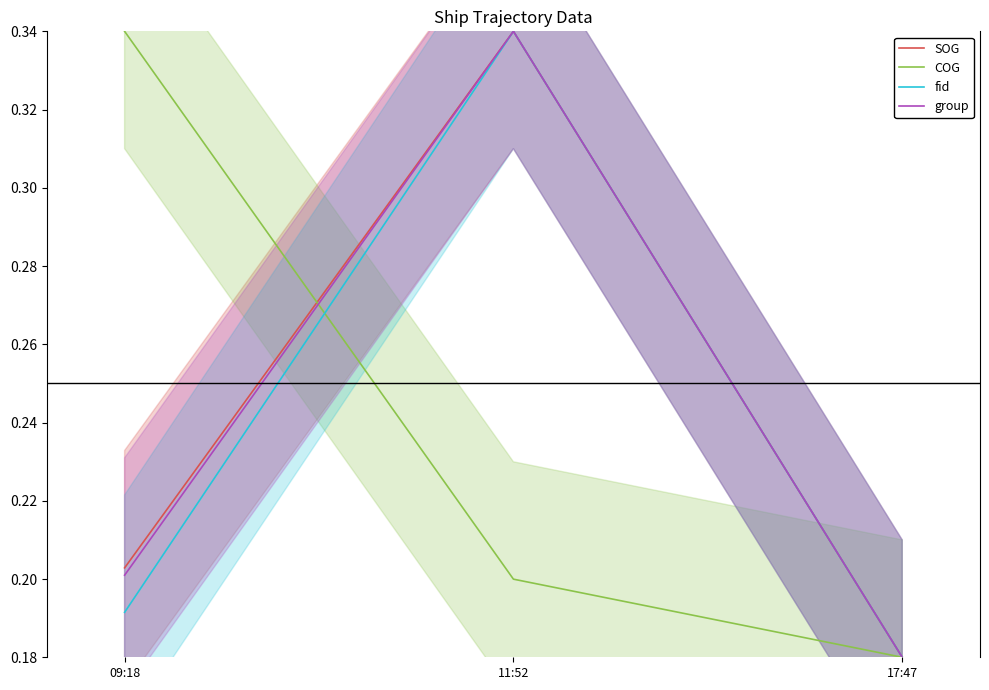

Which category has the highest value in the SOG series?

11:52